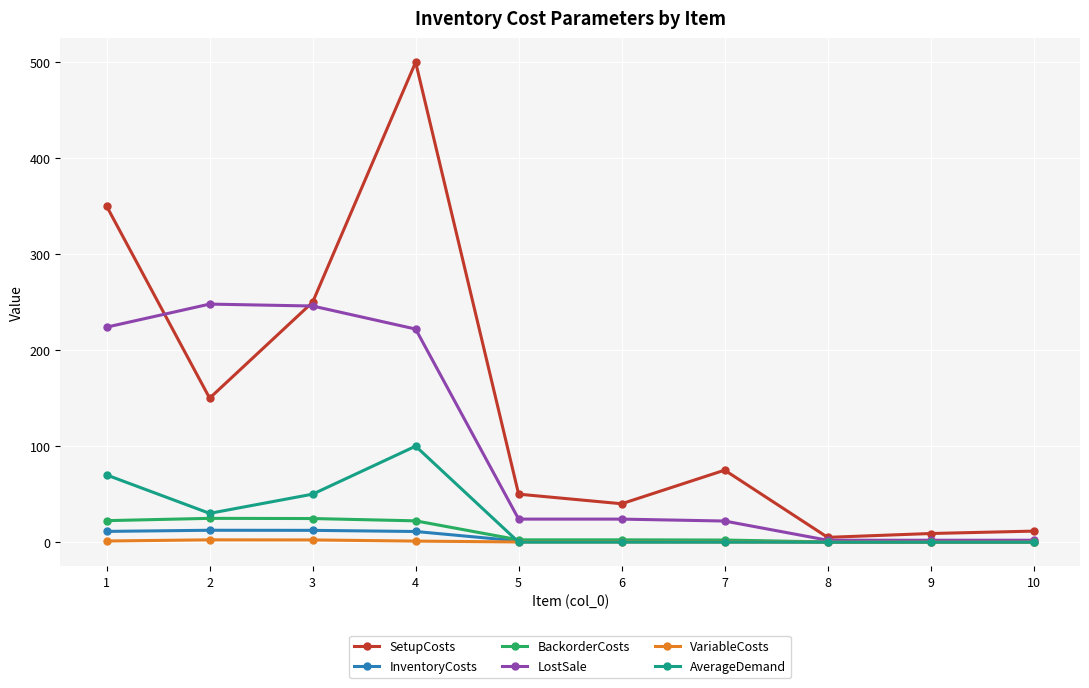

Which series has the largest total across all categories?

SetupCosts